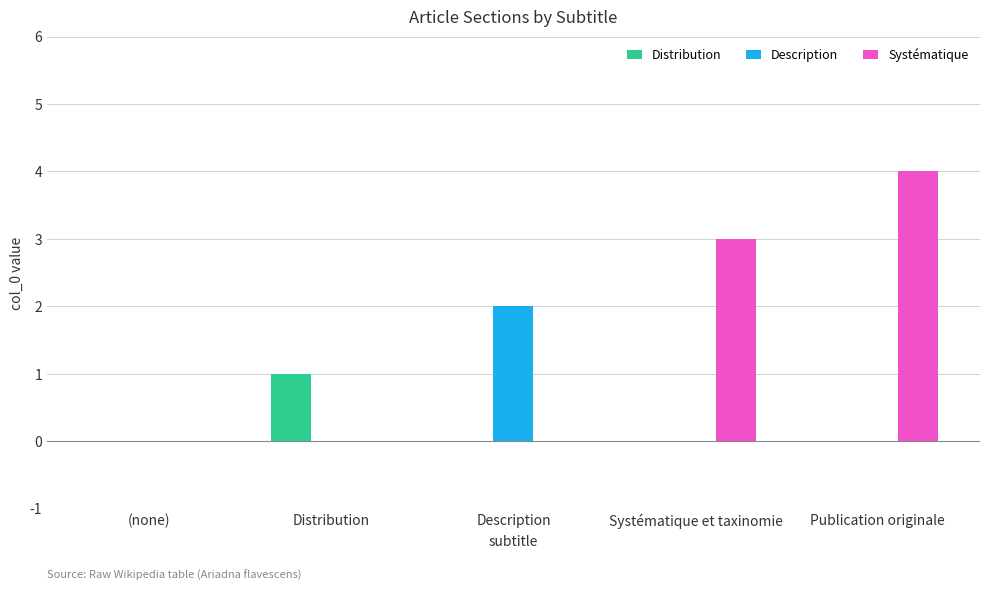

How many data points does each series have?

5